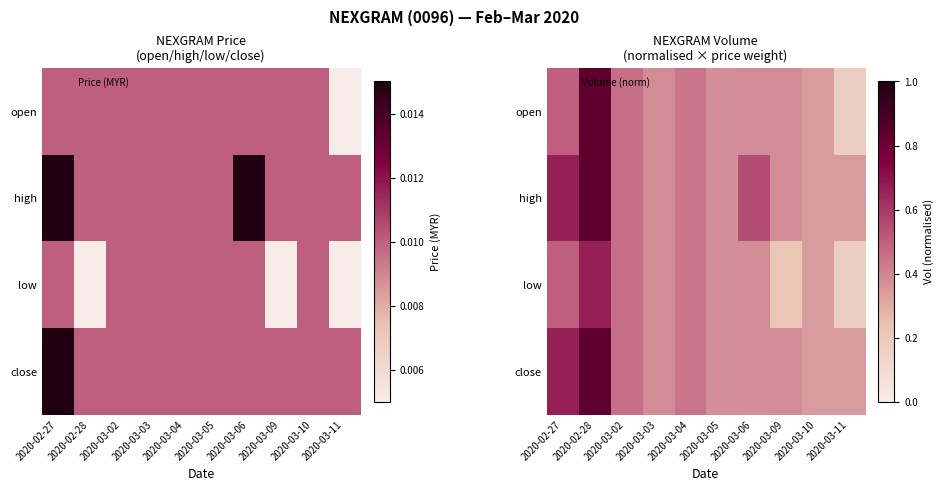

How many data points does each series have?

10